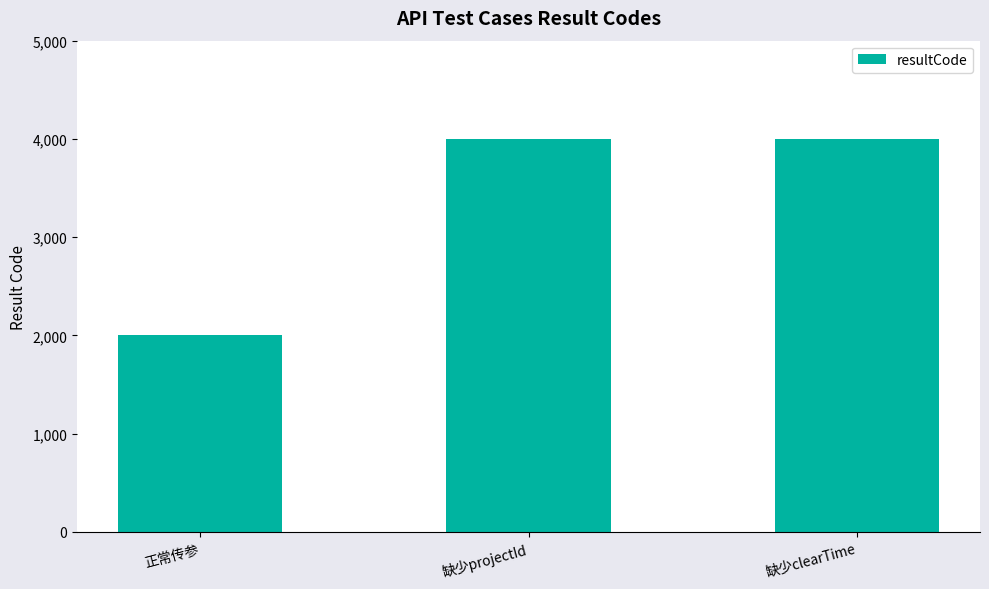

True or false: the data shows 4000 at 缺少projectId.

True